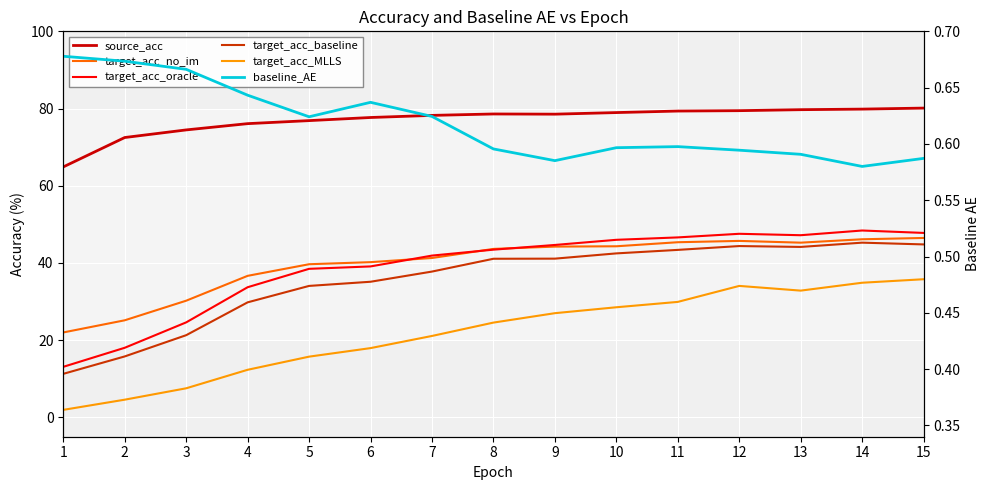

At how many categories does at least one series exceed 71?

14